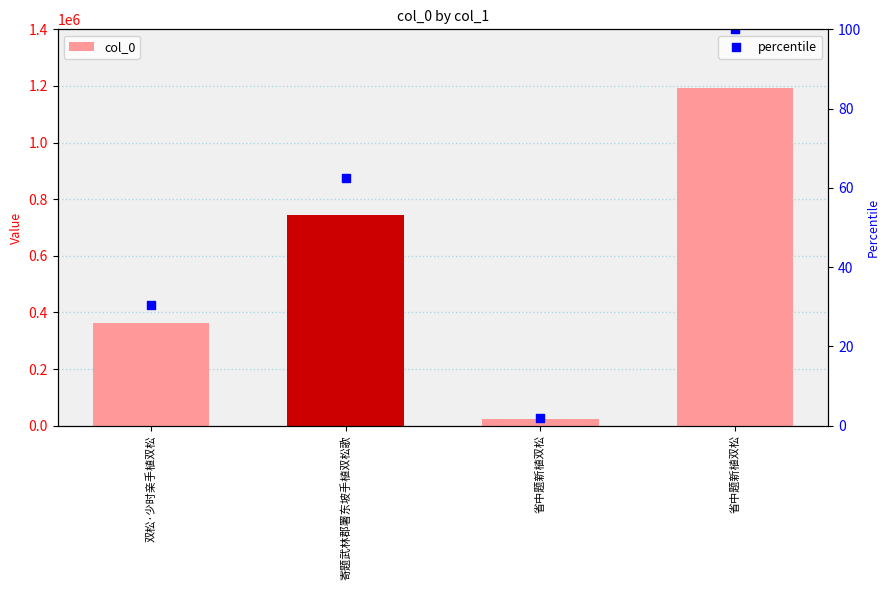

What is the change in value from 寄题武林郡署东坡手植双松歌 to 省中题新植双松?

+447803